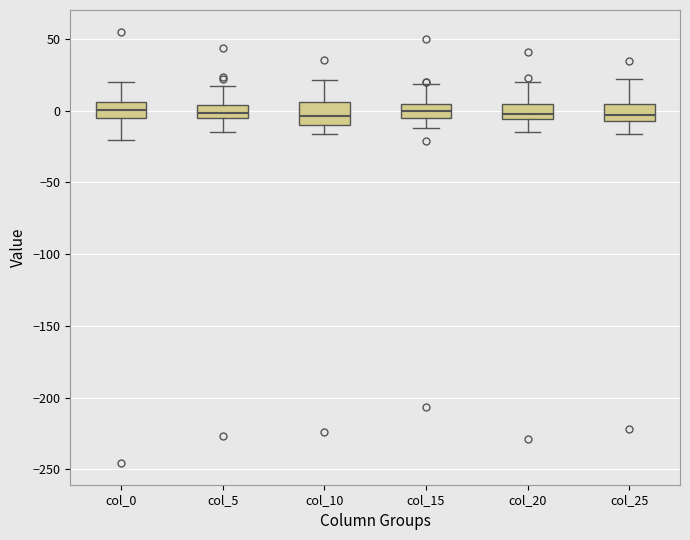

Reading left to right, transcribe this box plot: for each box, give where its median line is, the range the box spans, and where its two whiskers end, as read against the y-axis. The values are not printed on the chart, so give them approximately, as read against the axis.

col_0: median 0, box -5 to 5, whiskers -20 to 20
col_5: median 0, box -5 to 5, whiskers -15 to 15
col_10: median -5, box -10 to 5, whiskers -15 to 20
col_15: median 0, box -5 to 5, whiskers -10 to 20
col_20: median 0, box -5 to 5, whiskers -15 to 20
col_25: median -5 (inside the box), box -5 to 5, whiskers -15 to 20